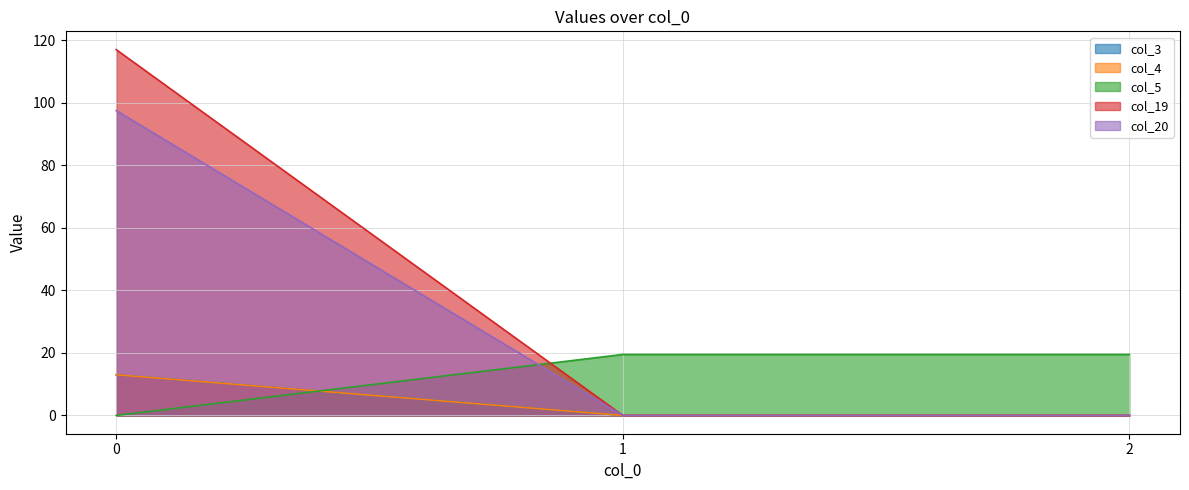

Rank the series by their maximum value, from lowest to highest.

col_3, col_4, col_5, col_20, col_19